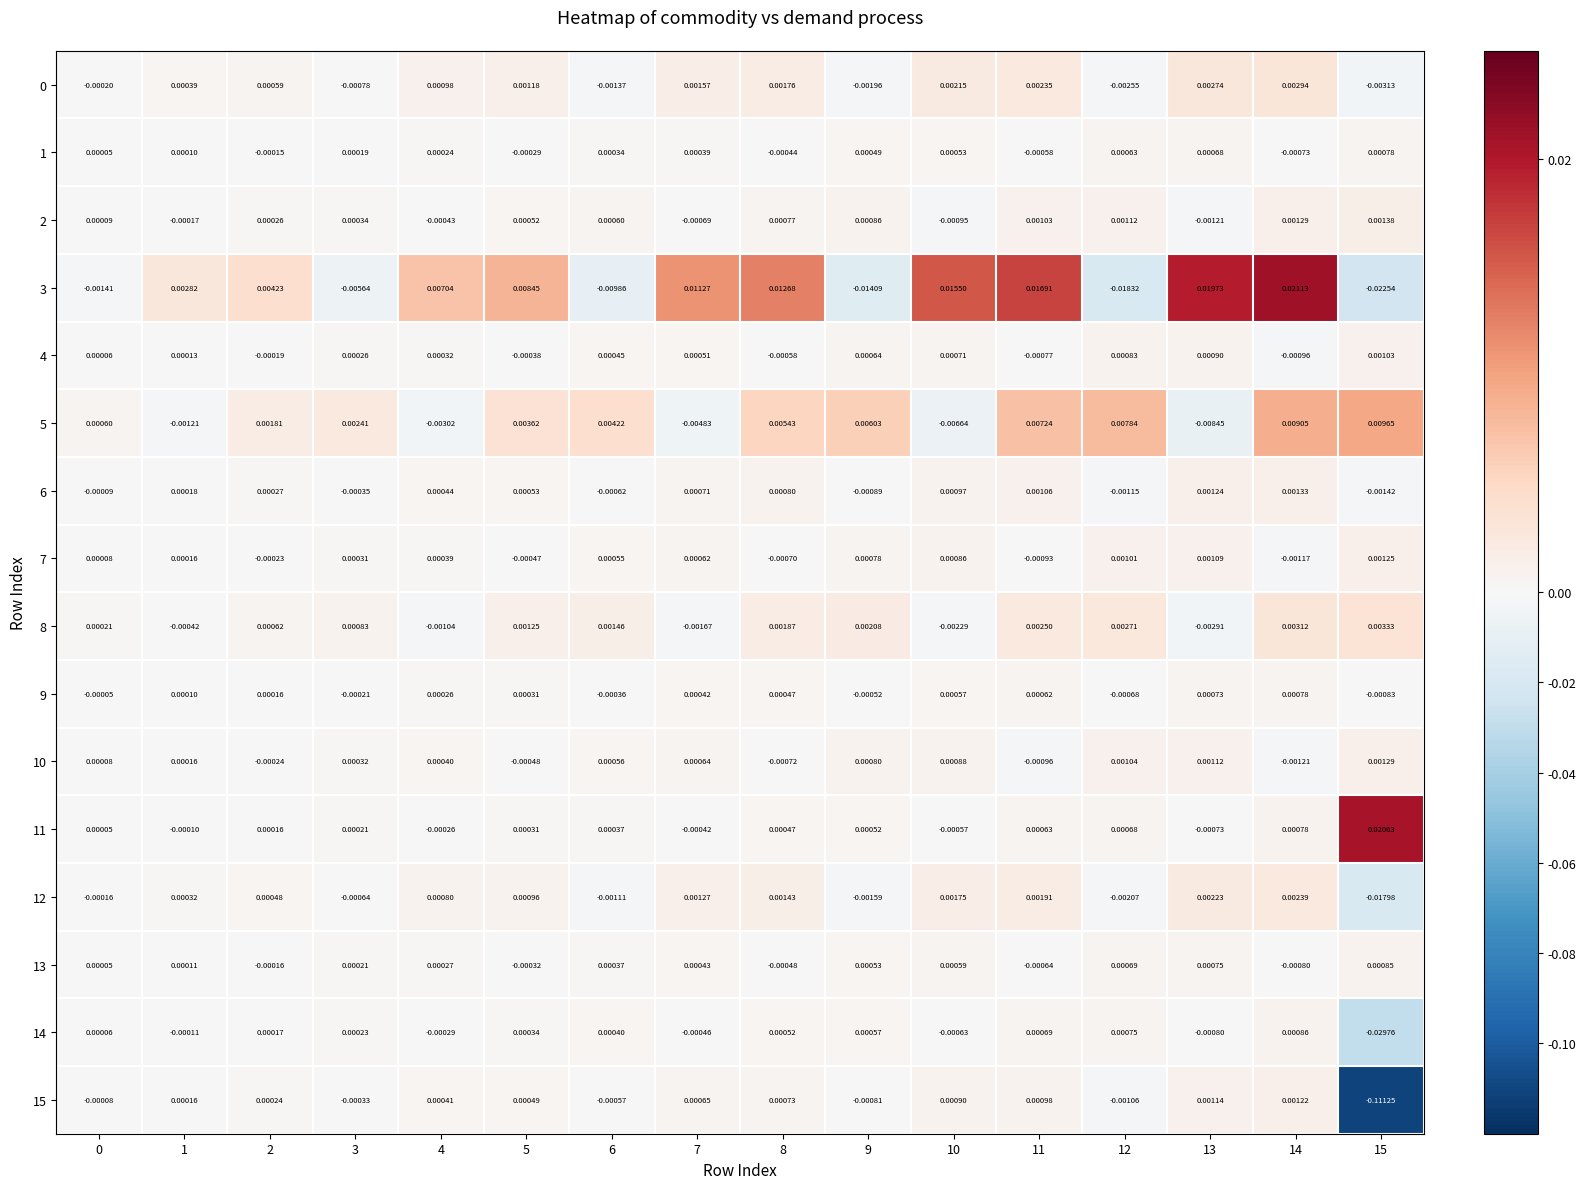

How many data points in 14 are above 0?

10